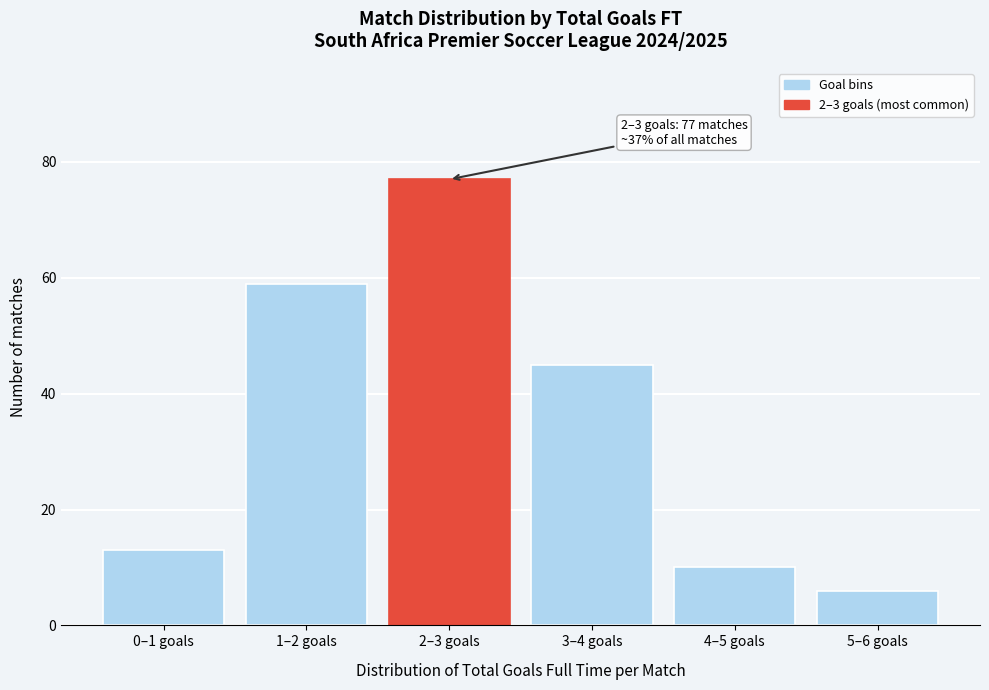

Reading left to right, extract all data points from this chart.

0–1 goals=13	1–2 goals=59	2–3 goals=77	3–4 goals=45	4–5 goals=10	5–6 goals=6